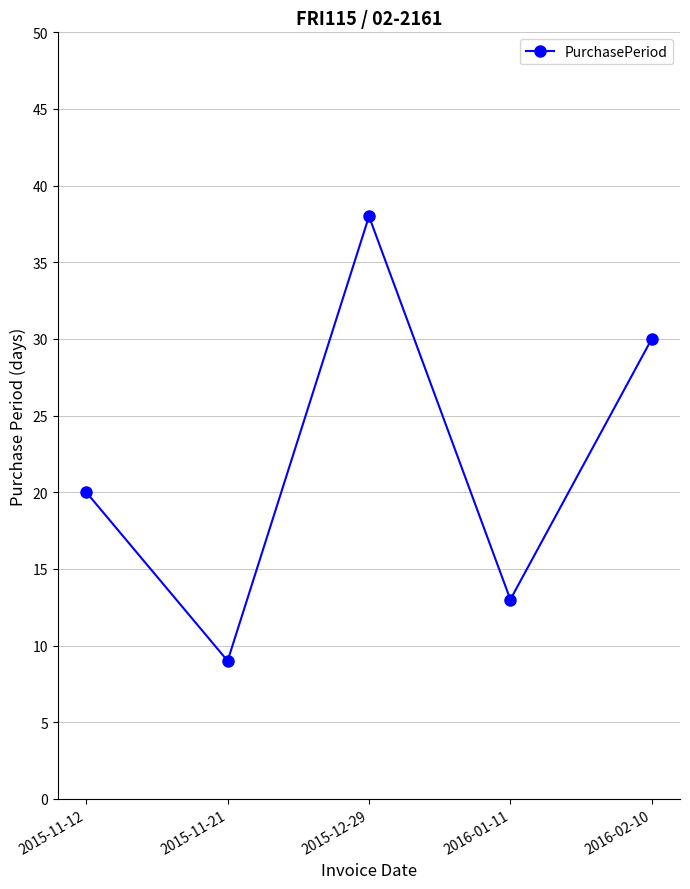

How many data points are less than 20?

2